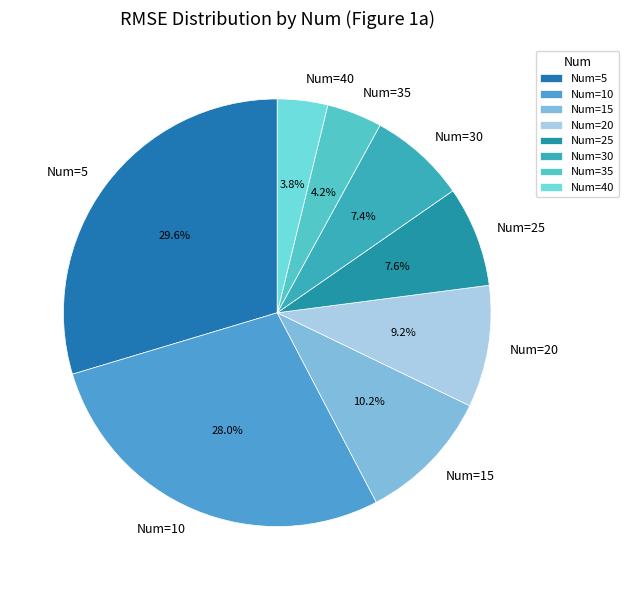

Is it true that Num=5 is 39% of the pie?

False